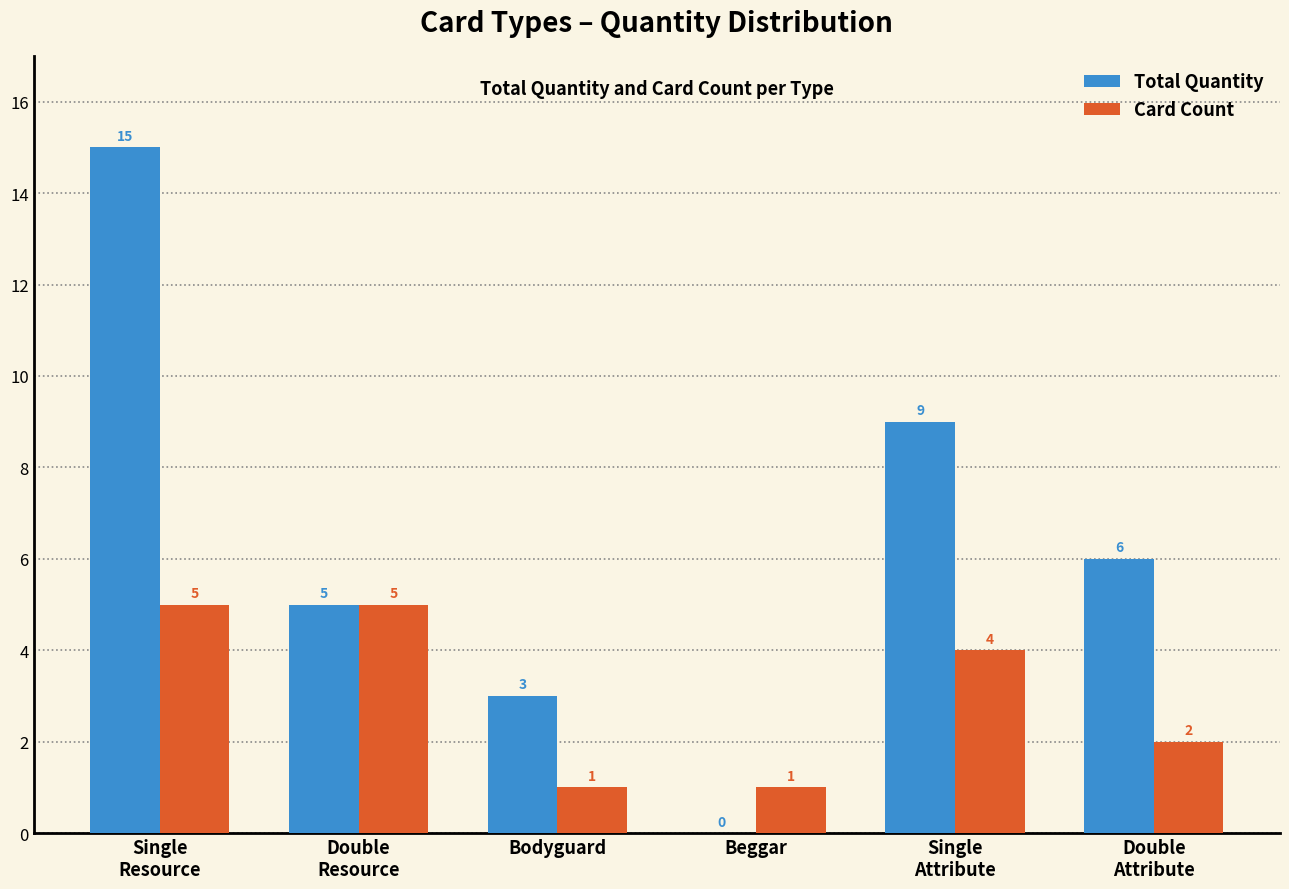

Reading right to left, list all the values displayed in this chart.

Total Quantity: Double
Attribute=6	Single
Attribute=9	Beggar=0	Bodyguard=3	Double
Resource=5	Single
Resource=15
Card Count: Double
Attribute=2	Single
Attribute=4	Beggar=1	Bodyguard=1	Double
Resource=5	Single
Resource=5